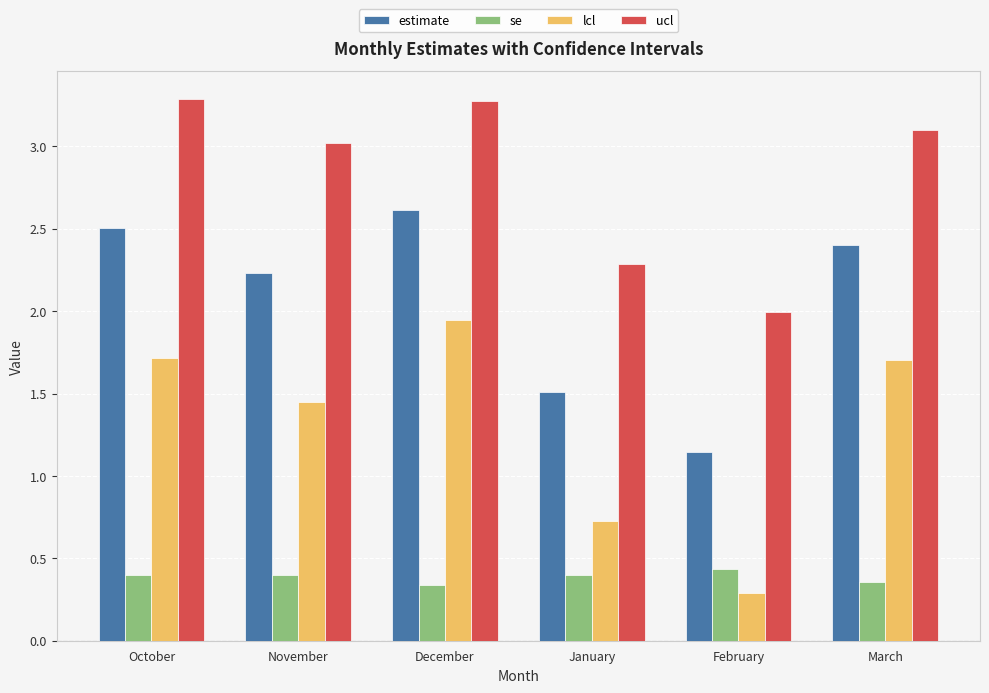

Which series has the widest spread of values?

lcl